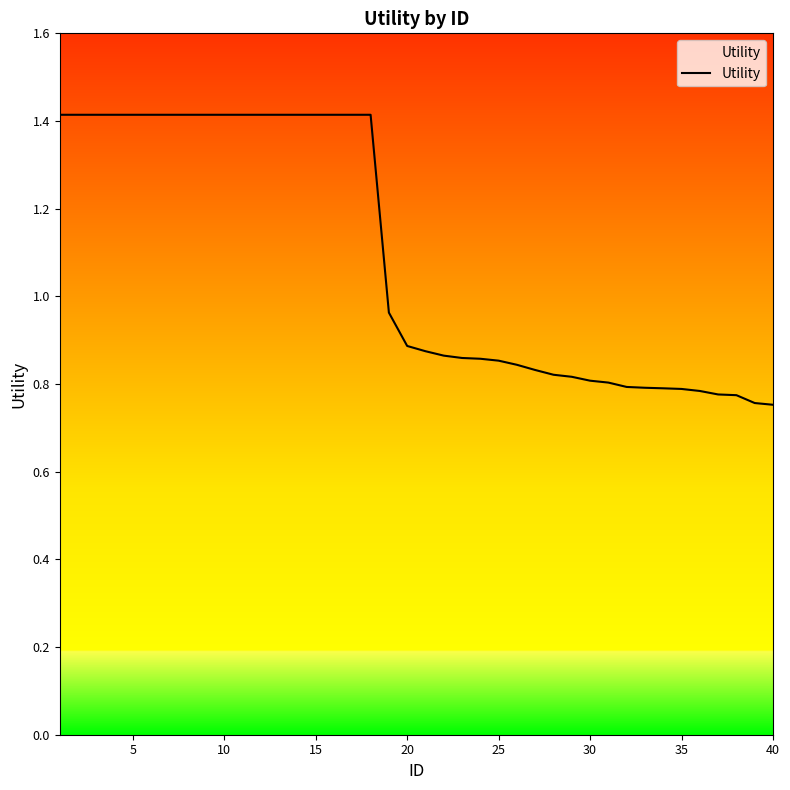

What is the average value?

1.1